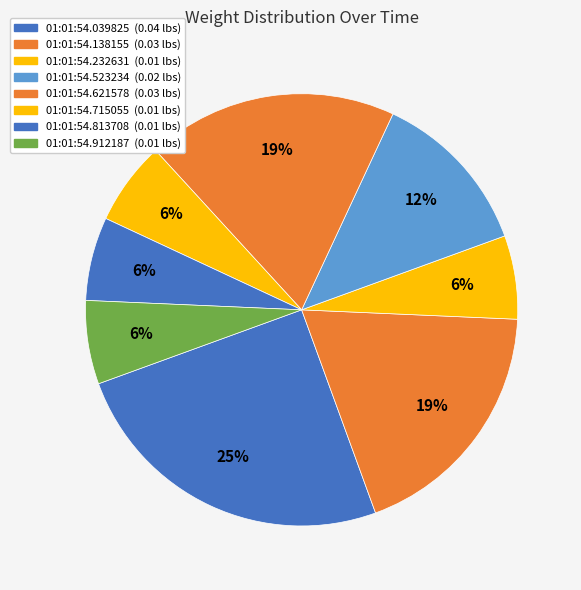

Does any single category account for the majority?

No